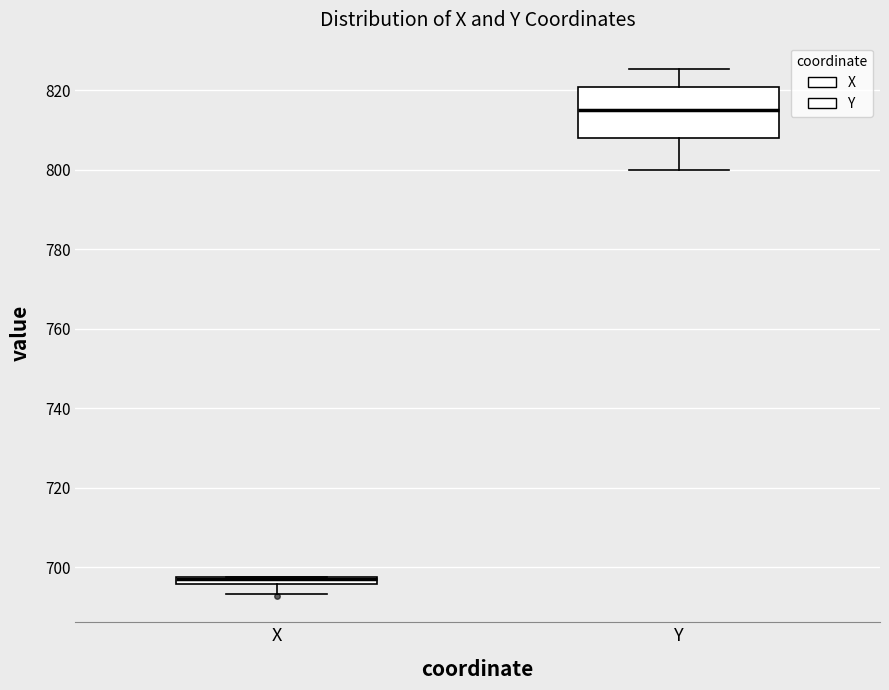

Which box is the tallest, from its lower edge to its upper edge?

Y